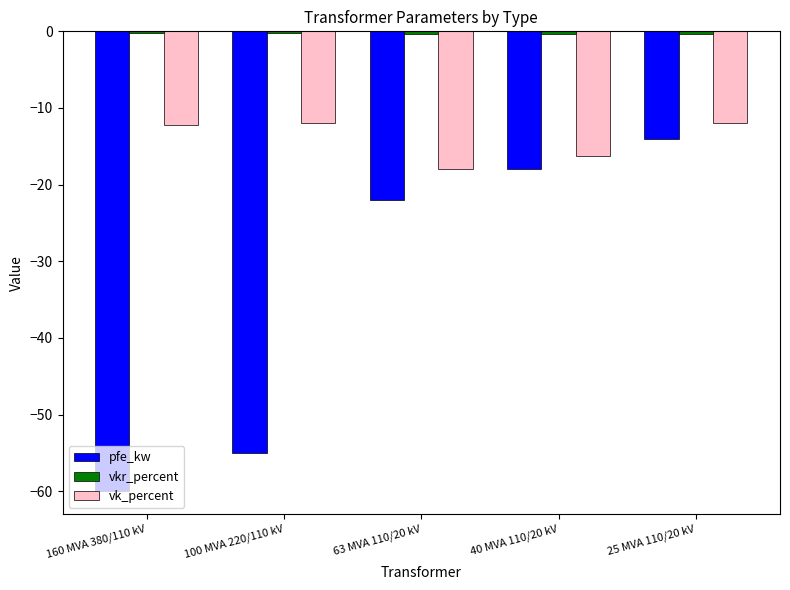

How many bars are there in total?

15